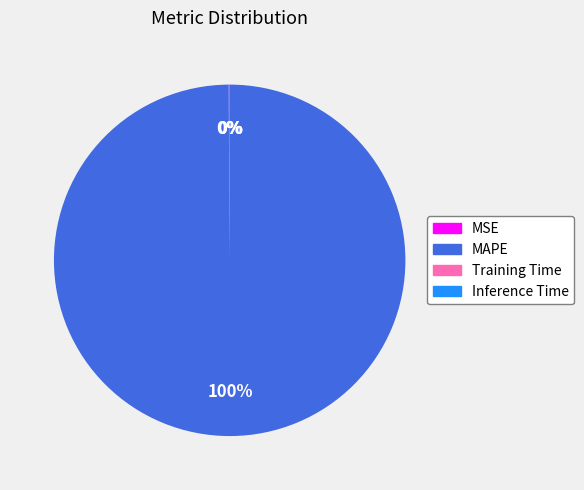

Which category accounts for the majority?

MAPE